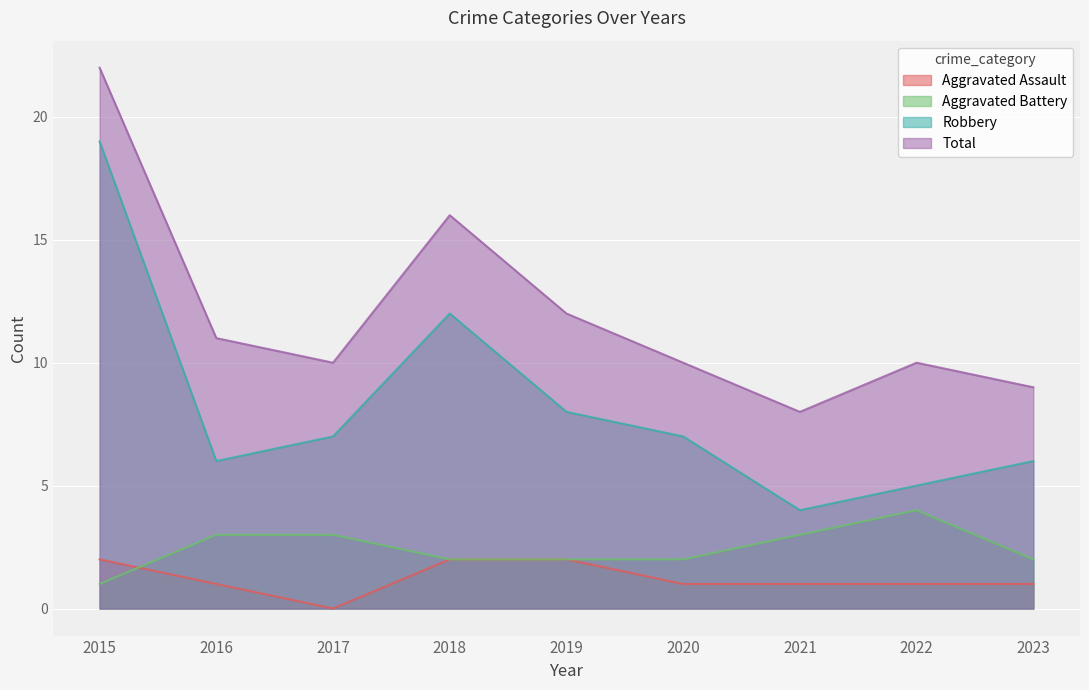

The value of Aggravated Assault at 2016 is 0. True or false?

False